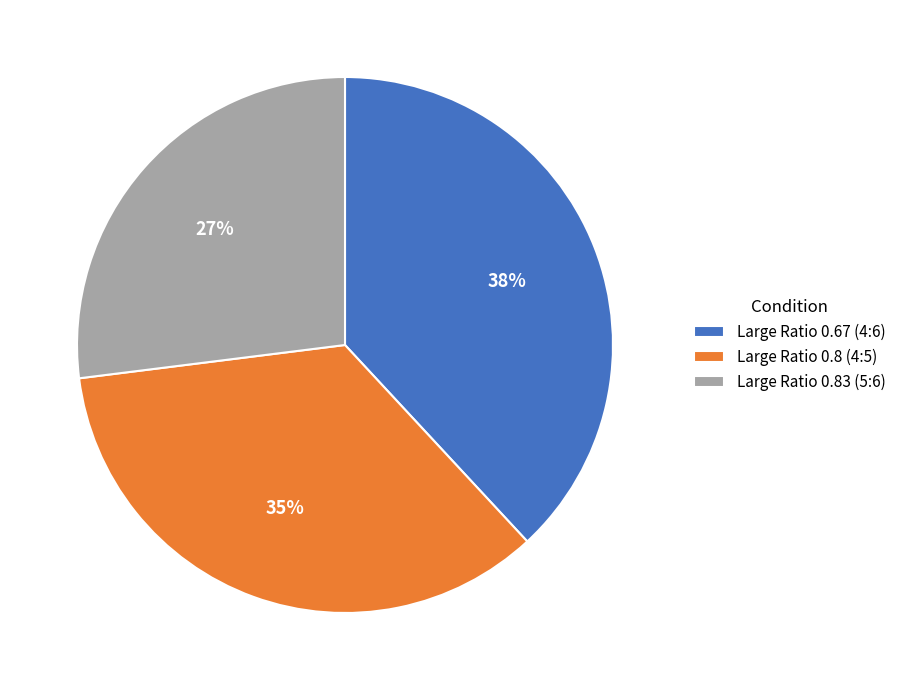

Which slice is the largest?

Large Ratio 0.67 (4:6)